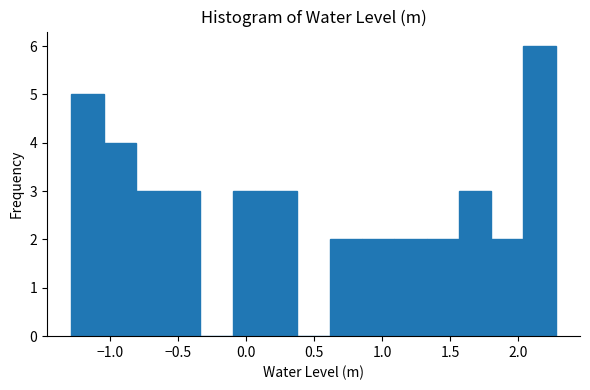

Reading left to right, list every bar in this chart as the range it spans on the x-axis followed by its height. Neither the bar edges nor the heights are printed on the chart, so give them approximately, as read against the axes.

-1.30 to -1.05: 5
-1.05 to -0.80: 4
-0.80 to -0.55: 3
-0.55 to -0.35: 3
-0.35 to -0.10: 0
-0.10 to 0.15: 3
0.15 to 0.40: 3
0.40 to 0.60: 0
0.60 to 0.85: 2
0.85 to 1.10: 2
1.10 to 1.35: 2
1.35 to 1.55: 2
1.55 to 1.80: 3
1.80 to 2.05: 2
2.05 to 2.30: 6